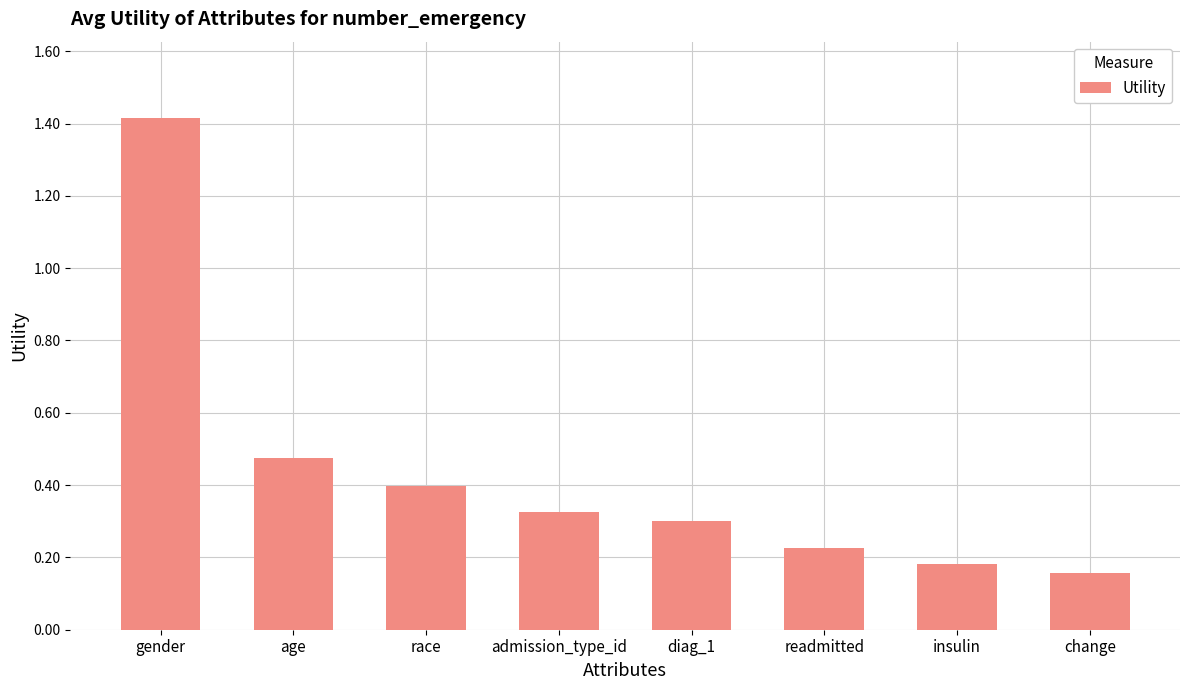

What is the greatest value displayed?

1.4